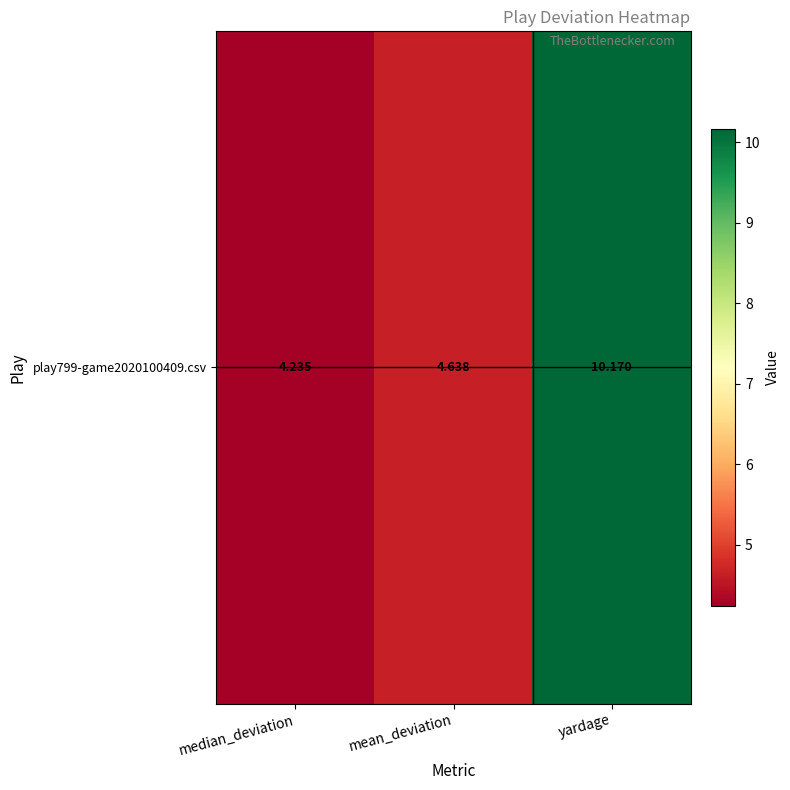

What is the smallest value displayed?

4.2